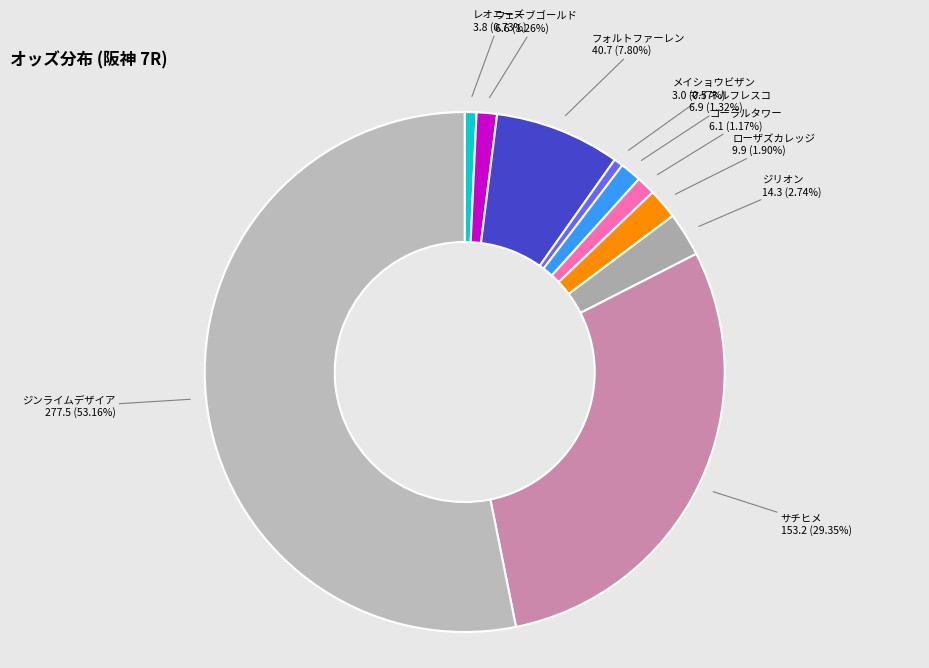

What is the largest slice in the pie chart?

ジンライムデザイア